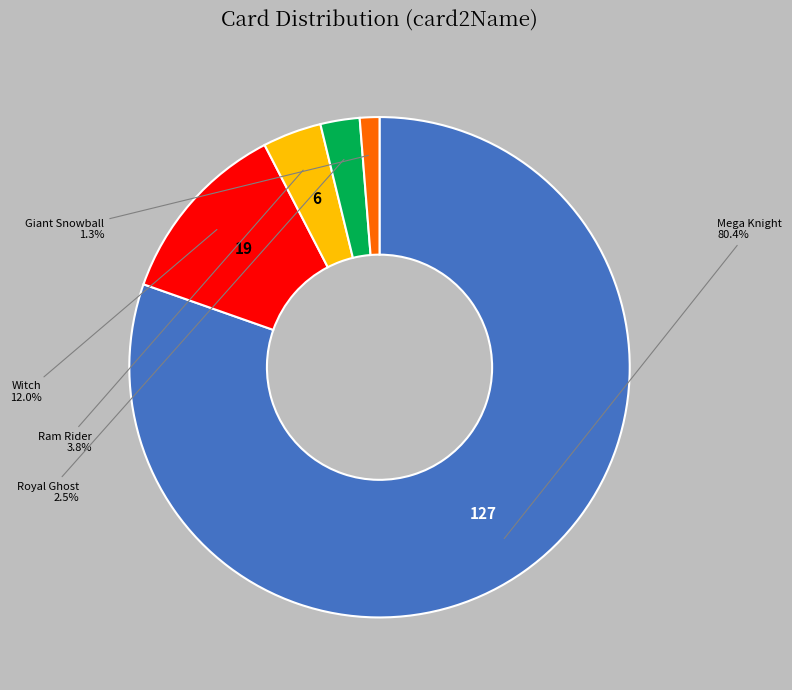

Is there any slice that represents more than half of the pie?

Yes